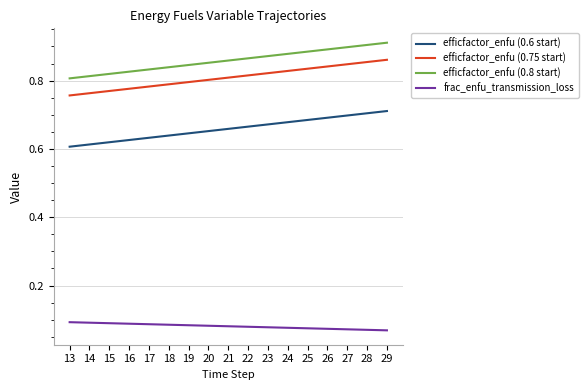

The efficfactor_enfu (0.75 start) series shows 1.3 at 19. True or false?

False